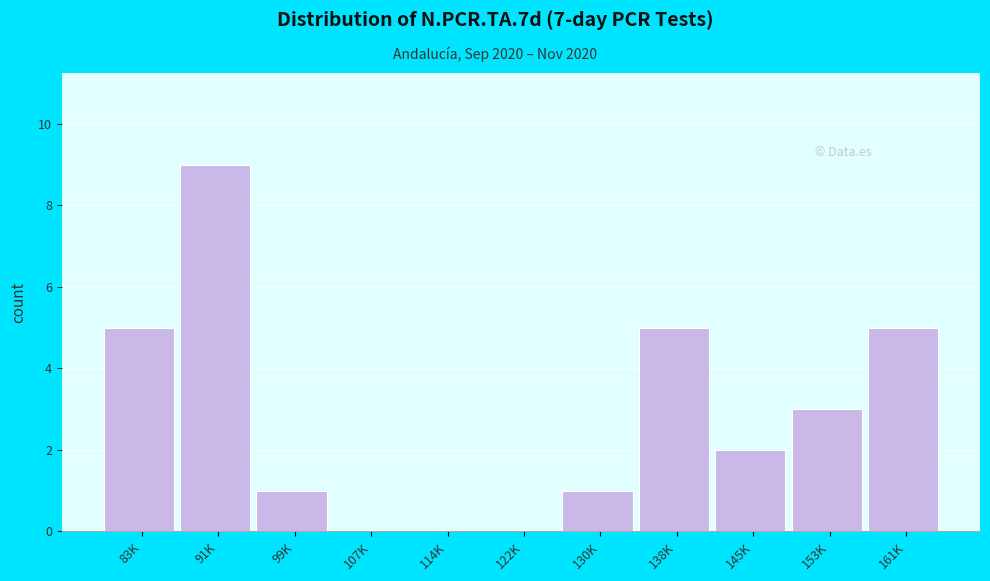

Reading left to right, extract all data points from this chart.

83K=5	91K=9	99K=1	107K=0	114K=0	122K=0	130K=1	138K=5	145K=2	153K=3	161K=5